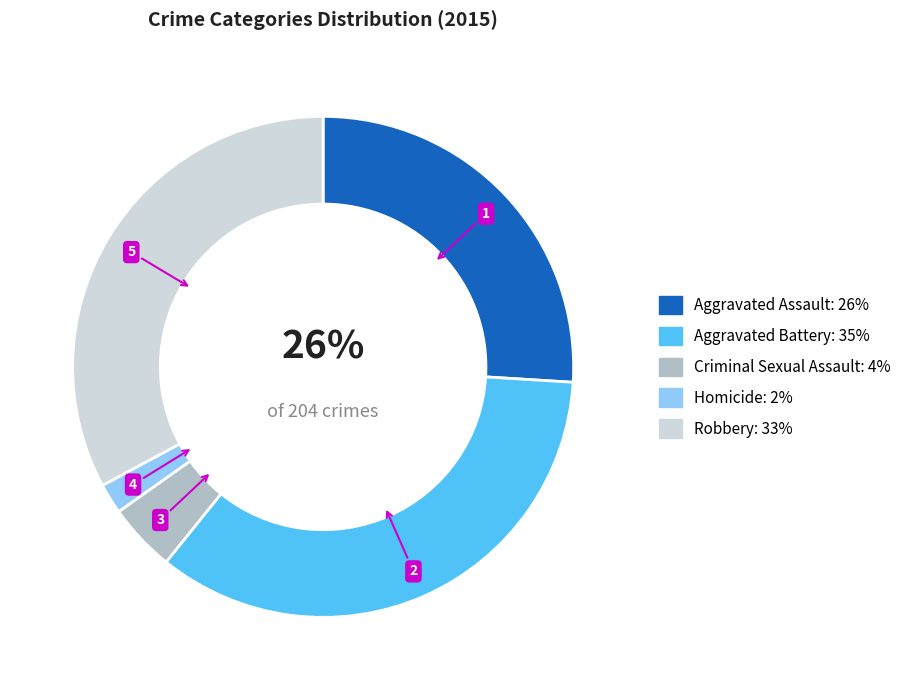

To the nearest percent, what percentage of the pie is Homicide?

2%